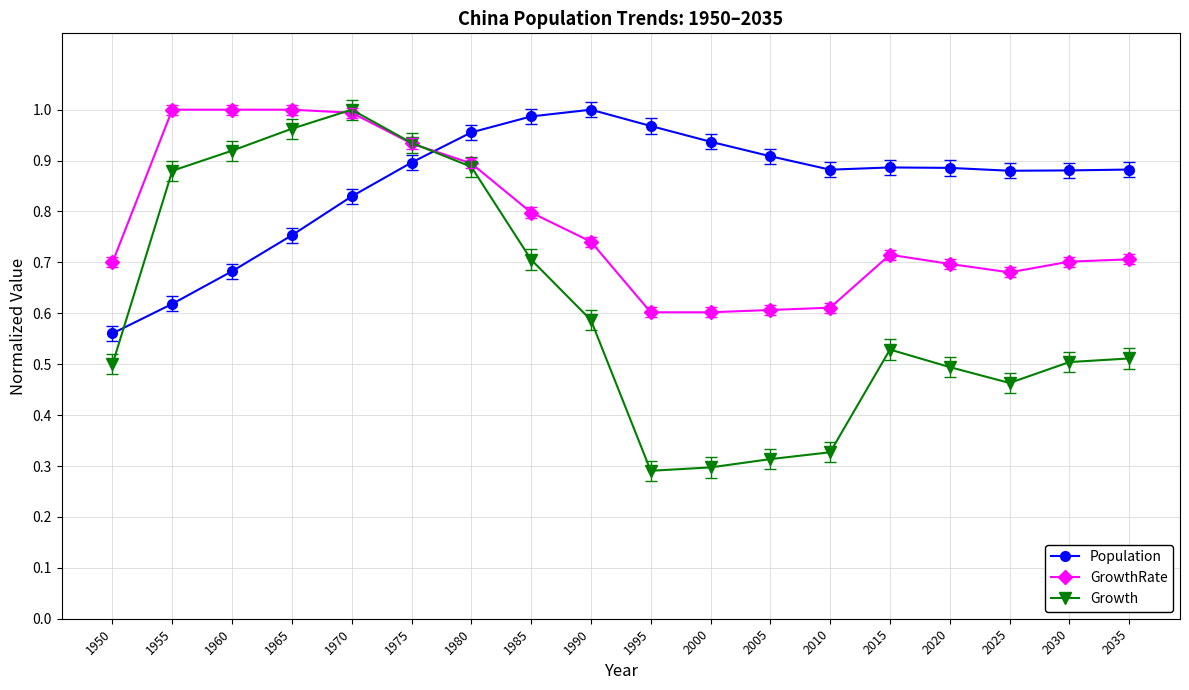

Is the value of Growth at 2020 greater than the value of GrowthRate at 1970?

No